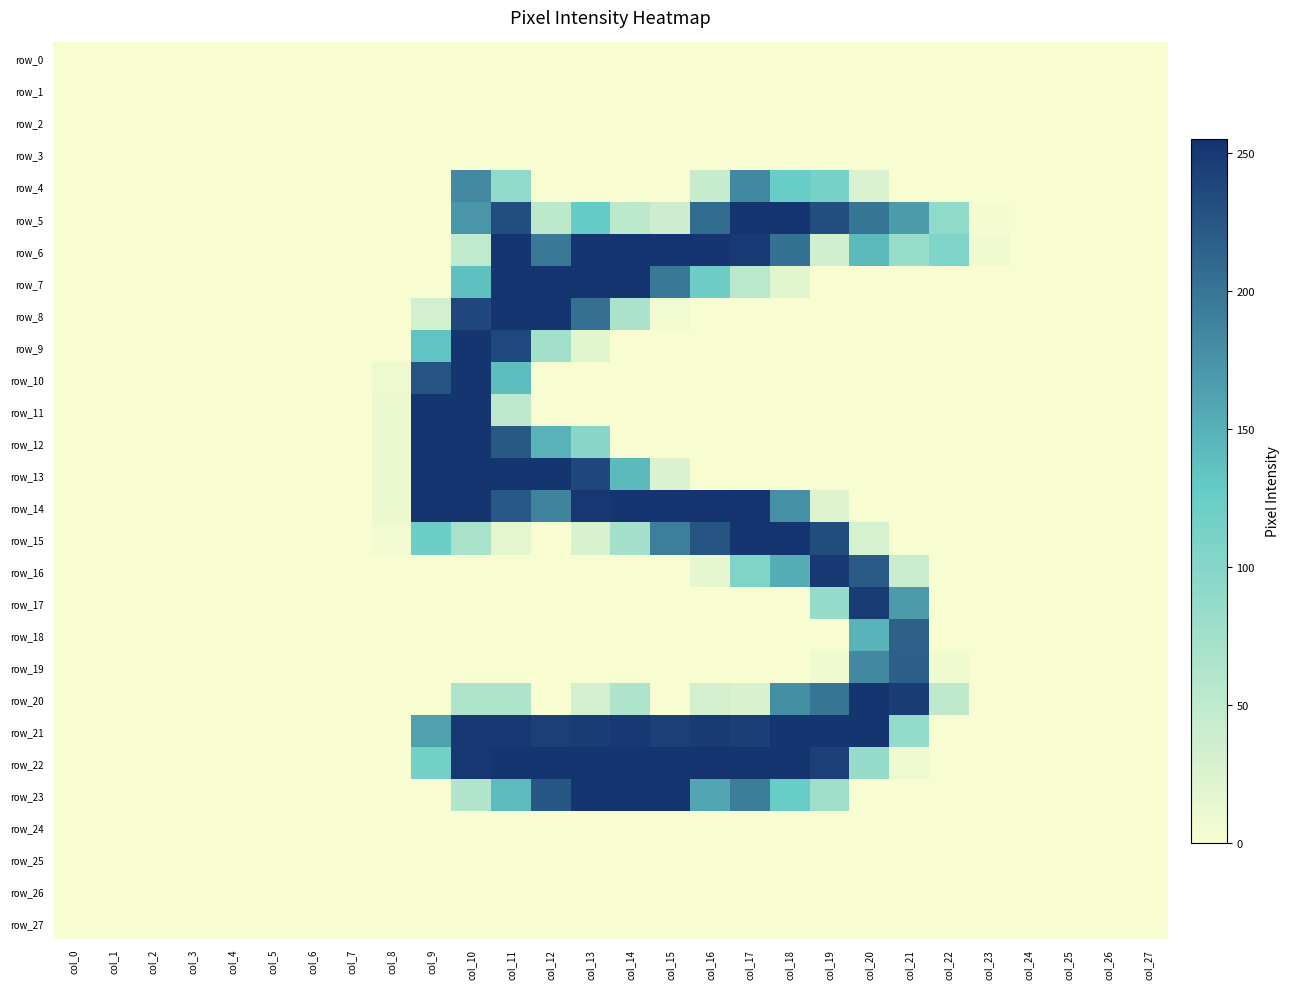

Which has a higher value, col_22 or col_23?

col_22